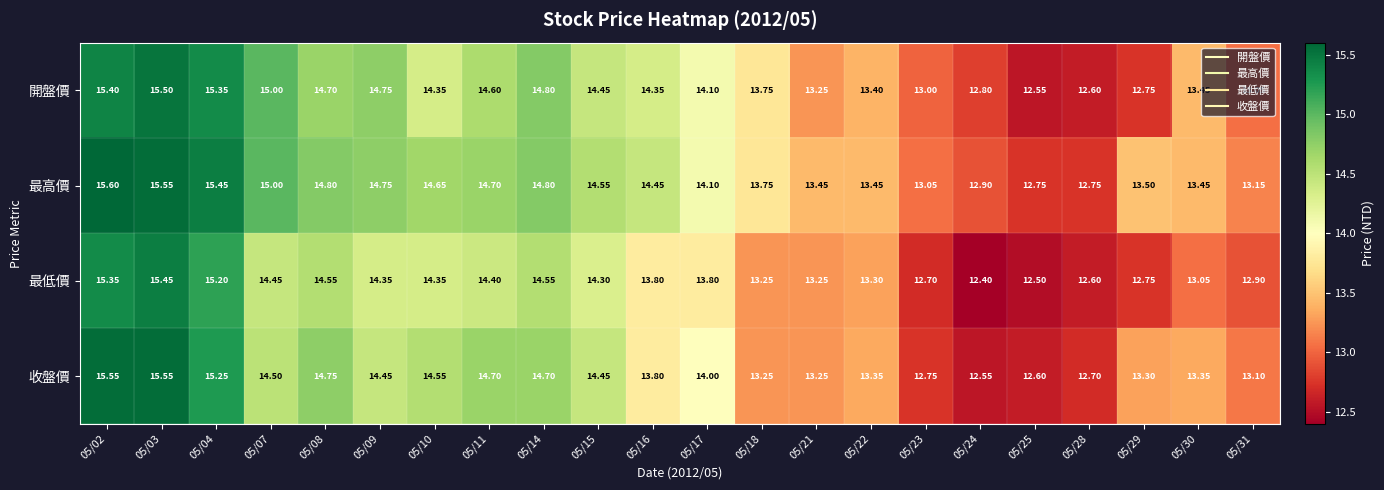

How many data points does each series have?

22